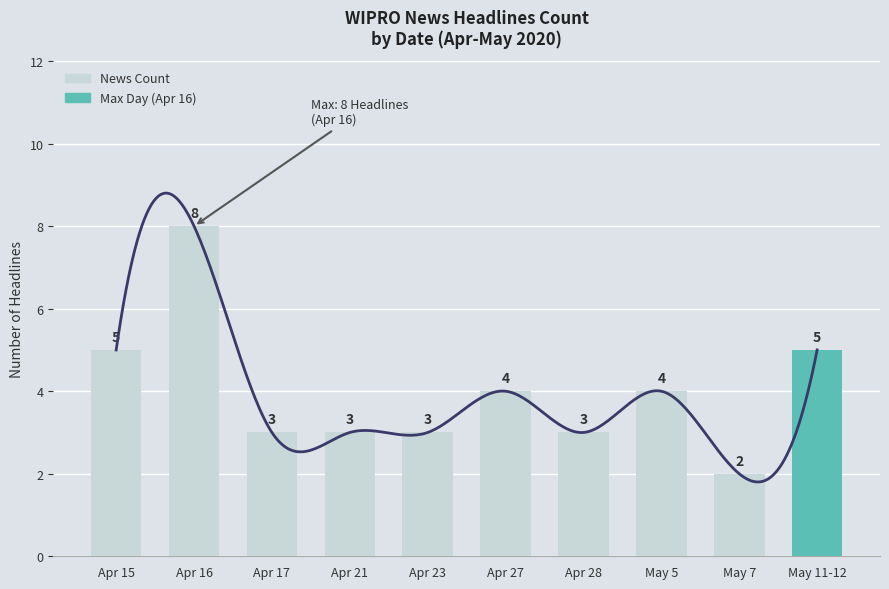

Reading left to right, what are all the values shown in this chart?

Apr 15=5	Apr 16=8	Apr 17=3	Apr 21=3	Apr 23=3	Apr 27=4	Apr 28=3	May 5=4	May 7=2	May 11-12=5